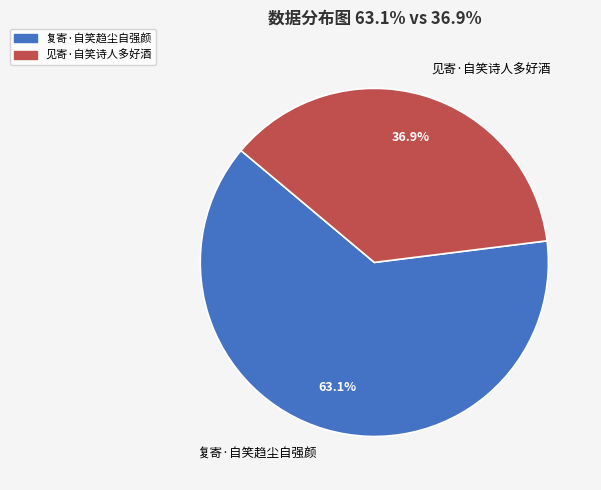

Between 见寄·自笑诗人多好酒 and 复寄·自笑趋尘自强颜, which is larger?

复寄·自笑趋尘自强颜